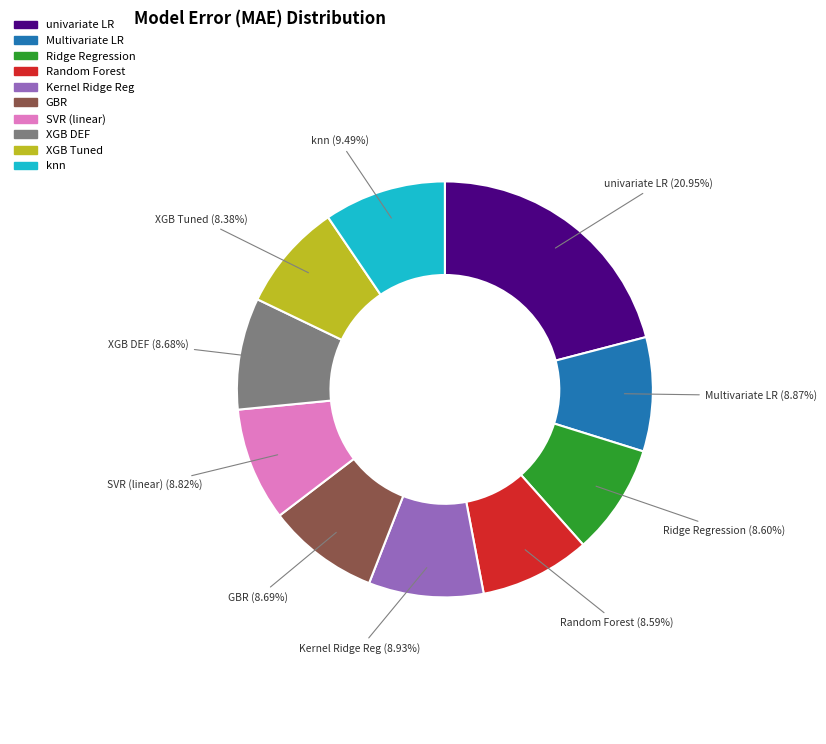

What portion of the pie excludes XGB Tuned?

91.6%